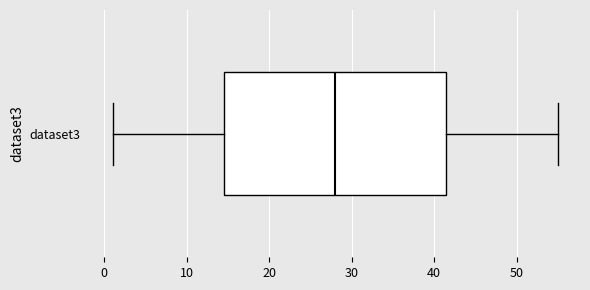

Read this box plot against the x-axis: the position of the median line, the range covered by the box, and the ends of both whiskers. The values are not printed on the chart, so give them approximately, as read against the axis.

median 28, box 15 to 42, whiskers 1 to 55